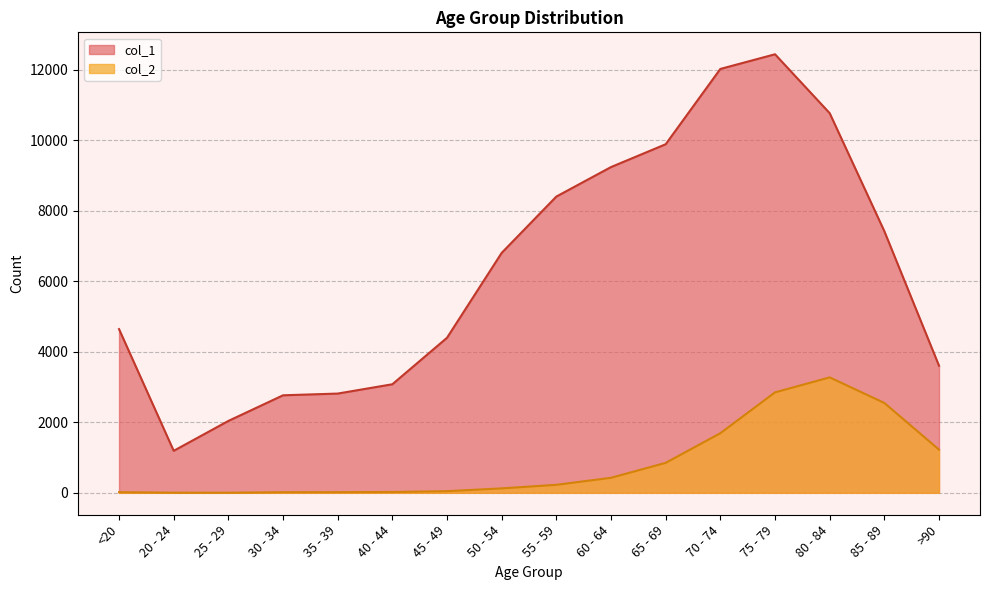

What is the maximum value shown in the chart?

12434